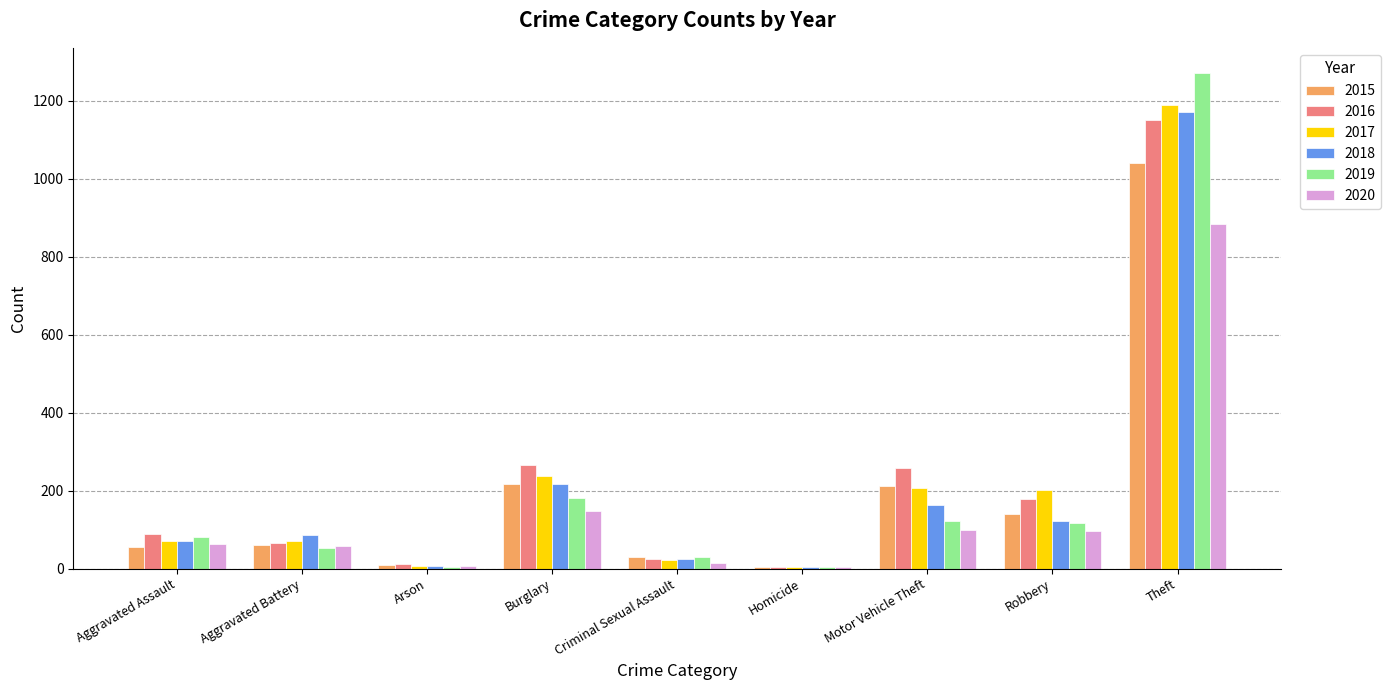

What is the total value across all series at Theft?

6706